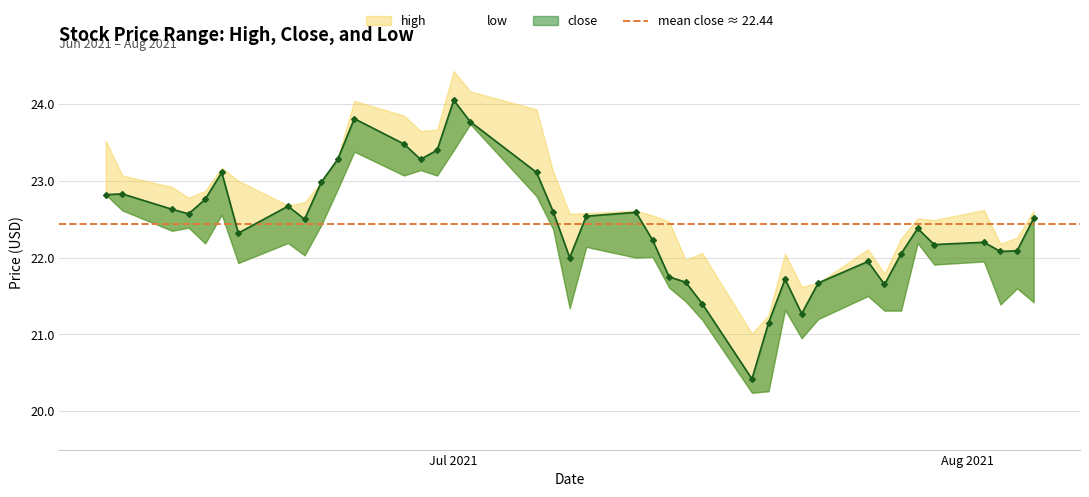

At 0, list the series in order from largest to smallest.

high, low, close